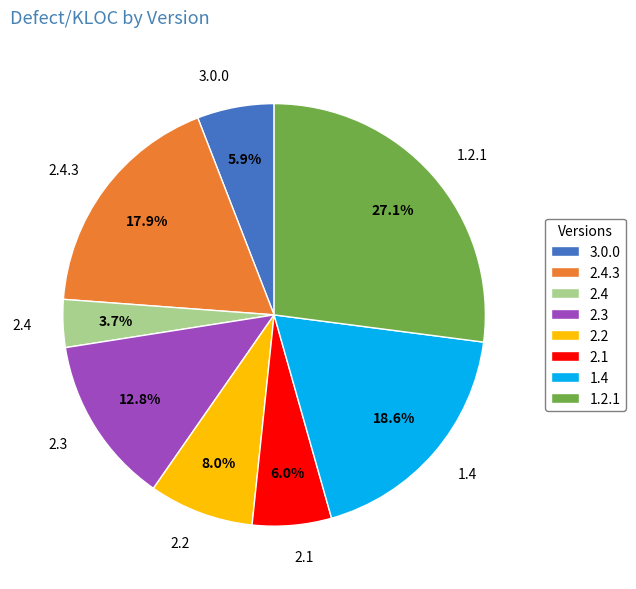

Does 2.4.3 represent more than half of the total?

No